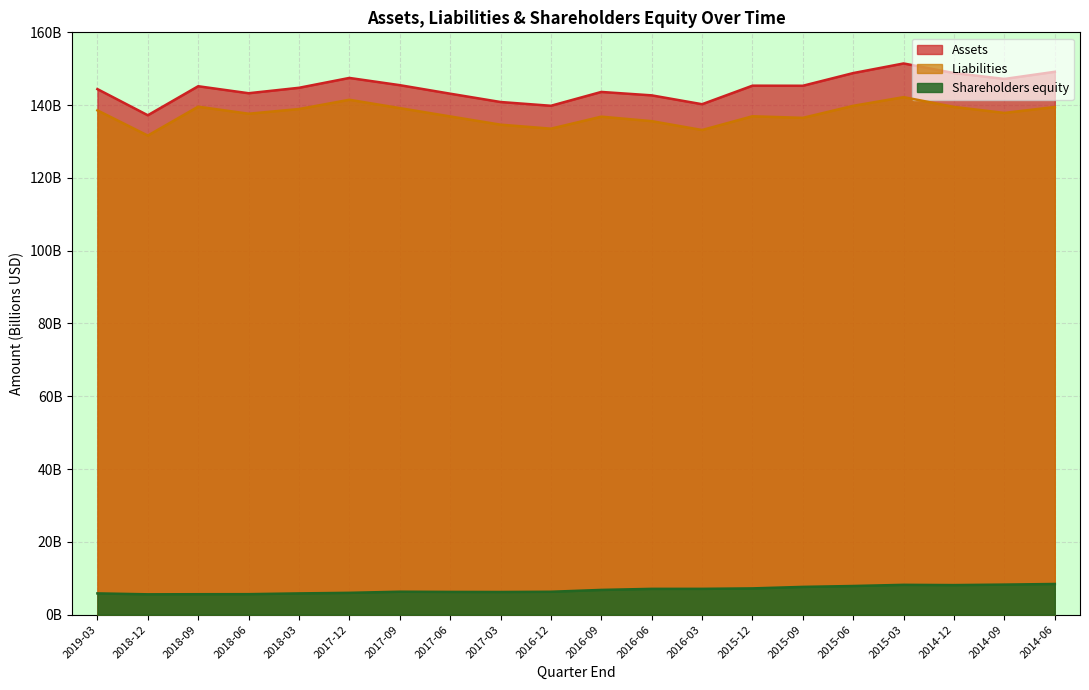

How many series are shown in this chart?

3